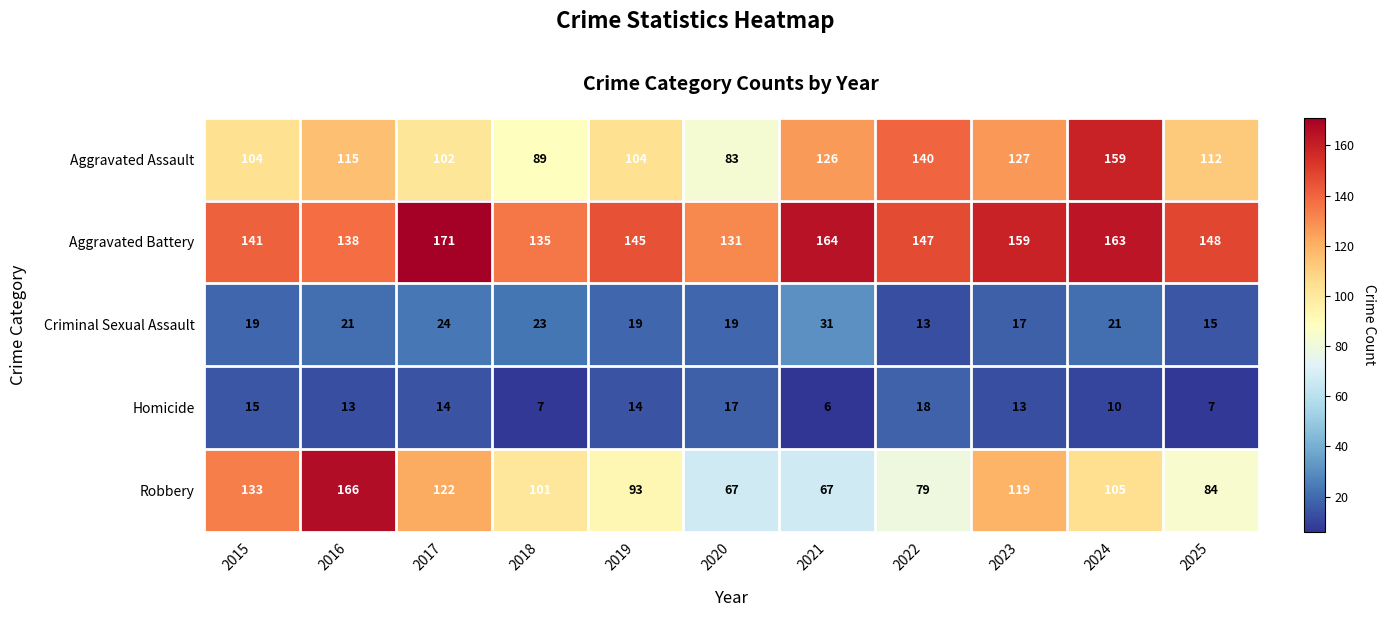

Which series has the widest spread of values?

Robbery